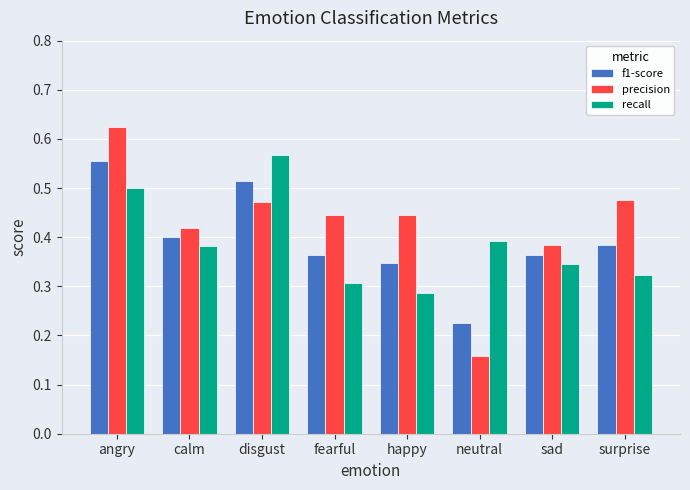

At angry, list the series in order from largest to smallest.

precision, f1-score, recall